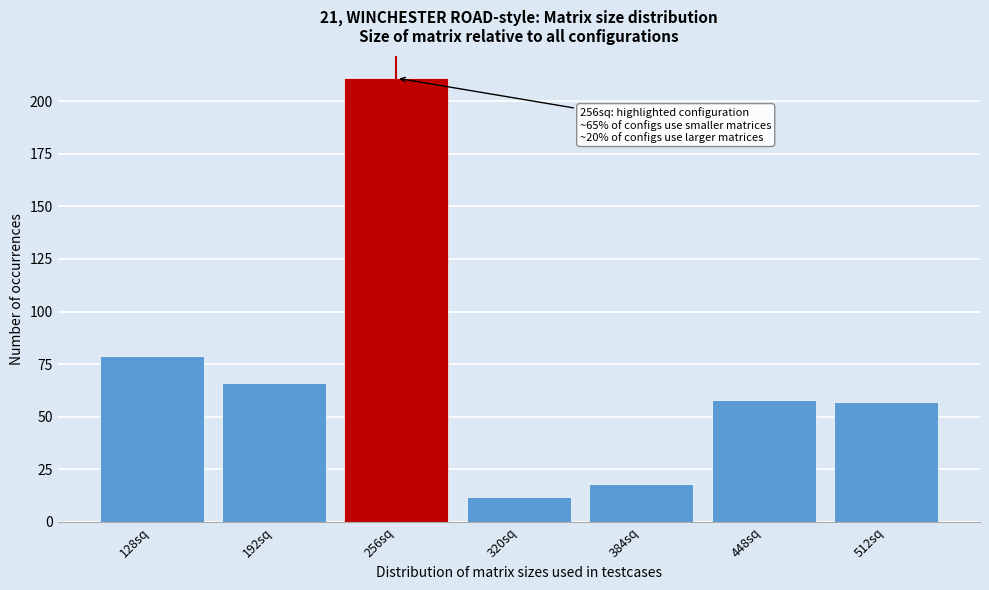

Reading left to right, what are all the values shown in this chart?

128sq=79	192sq=66	256sq=211	320sq=12	384sq=18	448sq=58	512sq=57